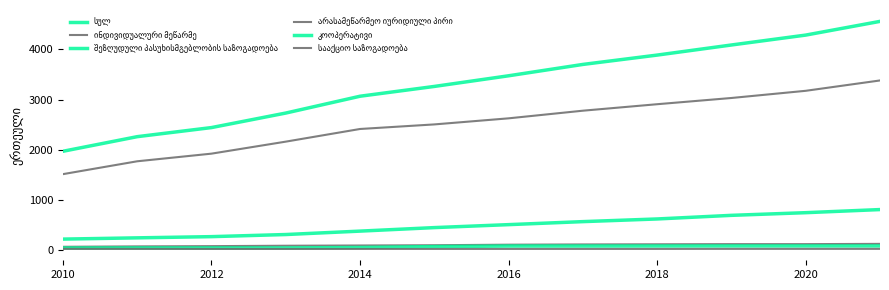

Does the chart display data point markers on the line(s)?

No